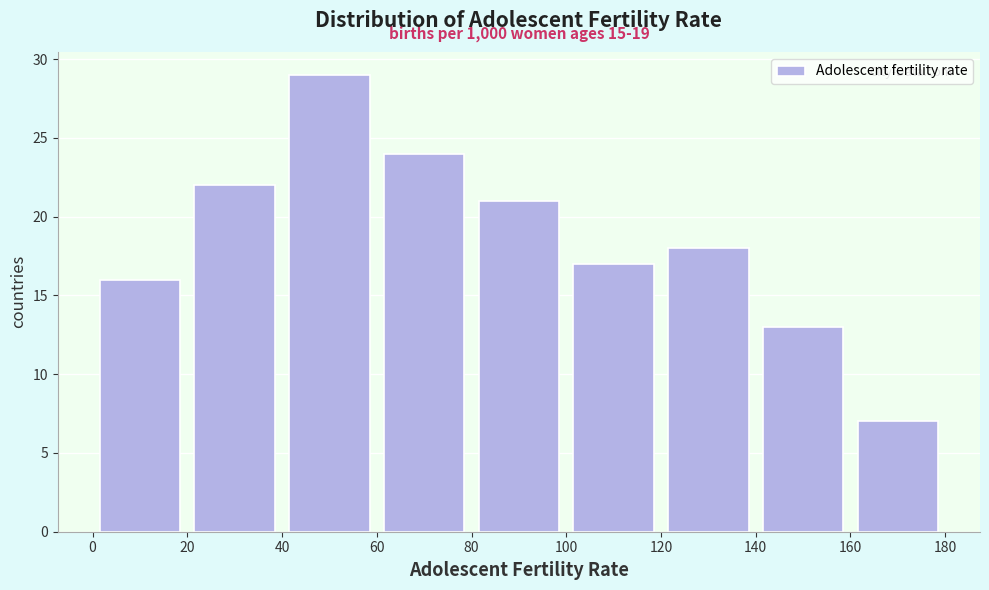

Which range on the x-axis has the tallest bar?

40 to 60